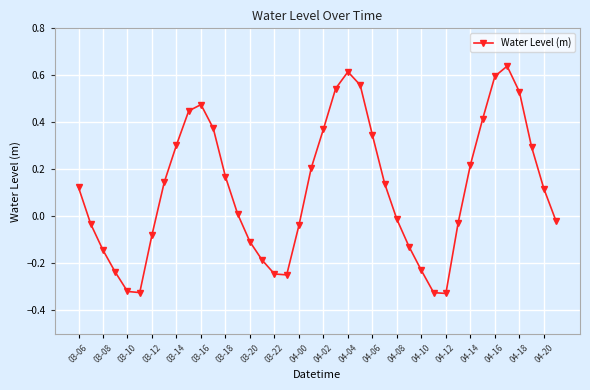

What is the difference between the maximum and minimum values?

1.0